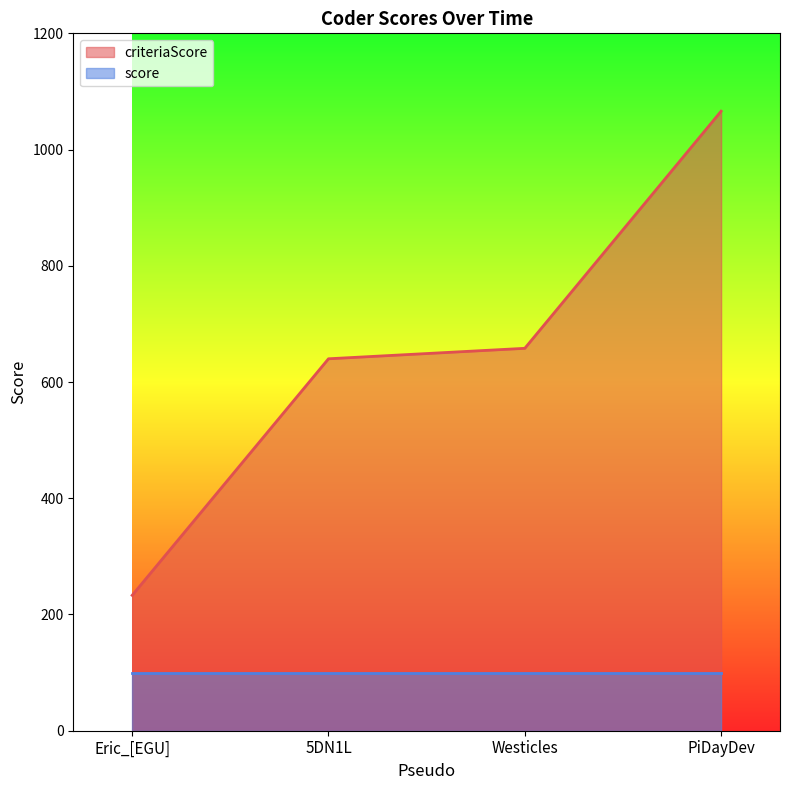

What is the sum of all values?

2597